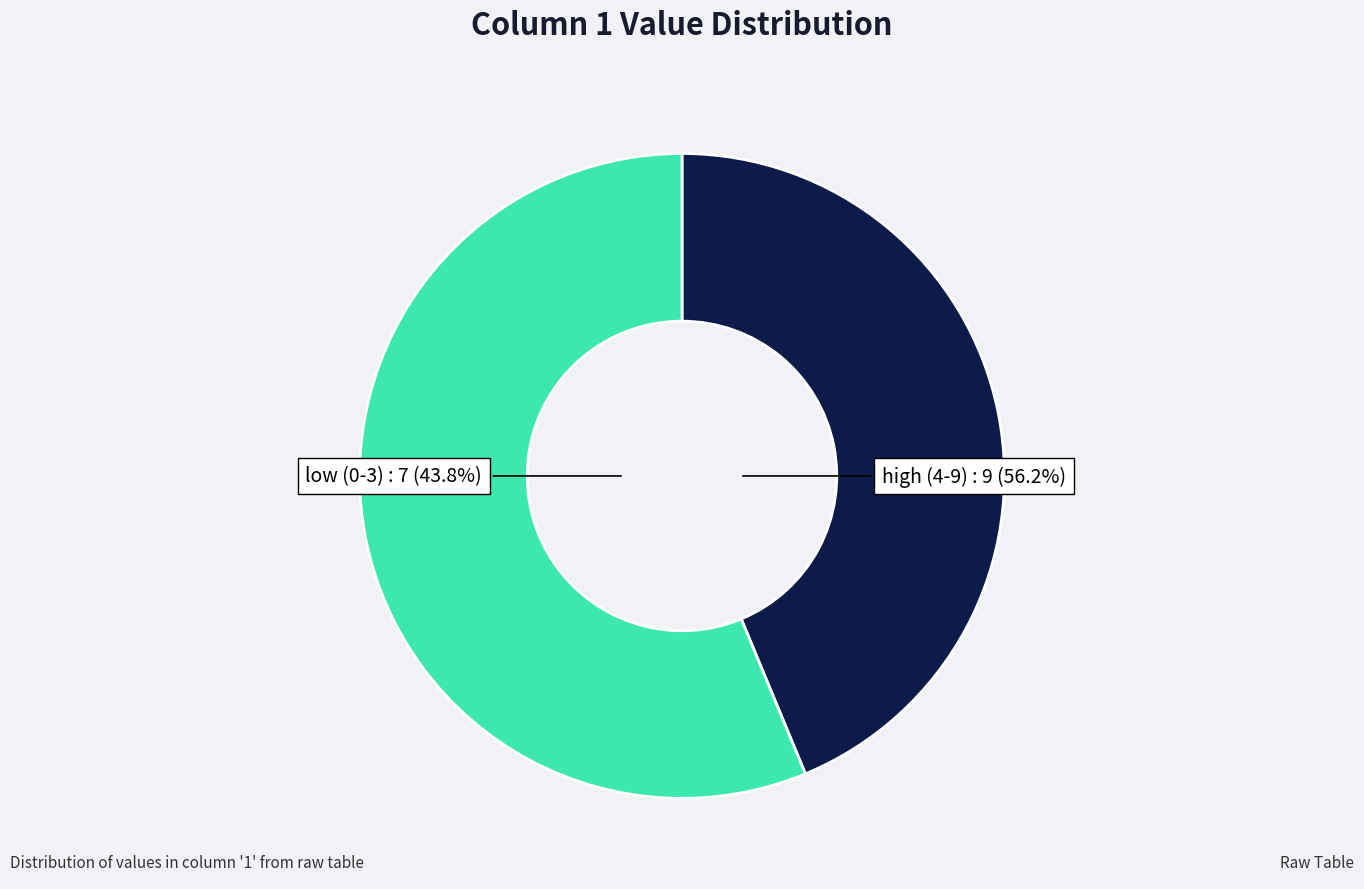

What is the largest slice in the pie chart?

9